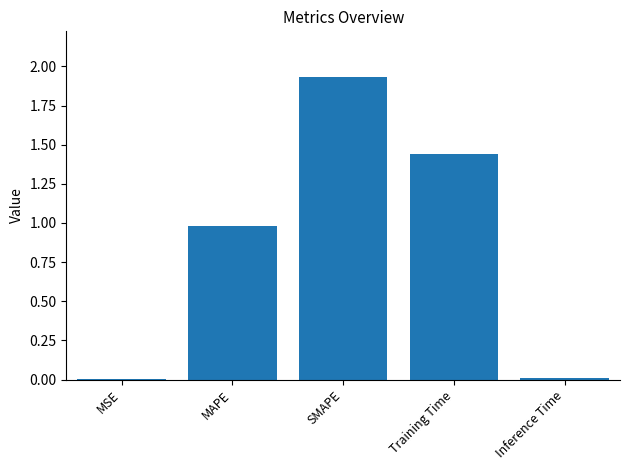

True or false: the data shows 2.8 at SMAPE.

False